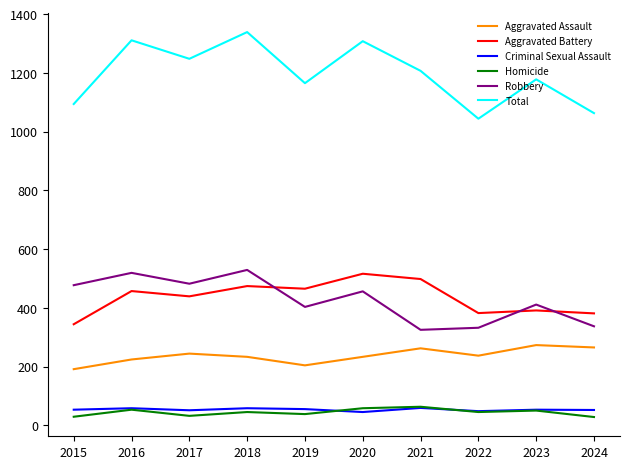

Is it true that Total equals 1339 at 2018?

True